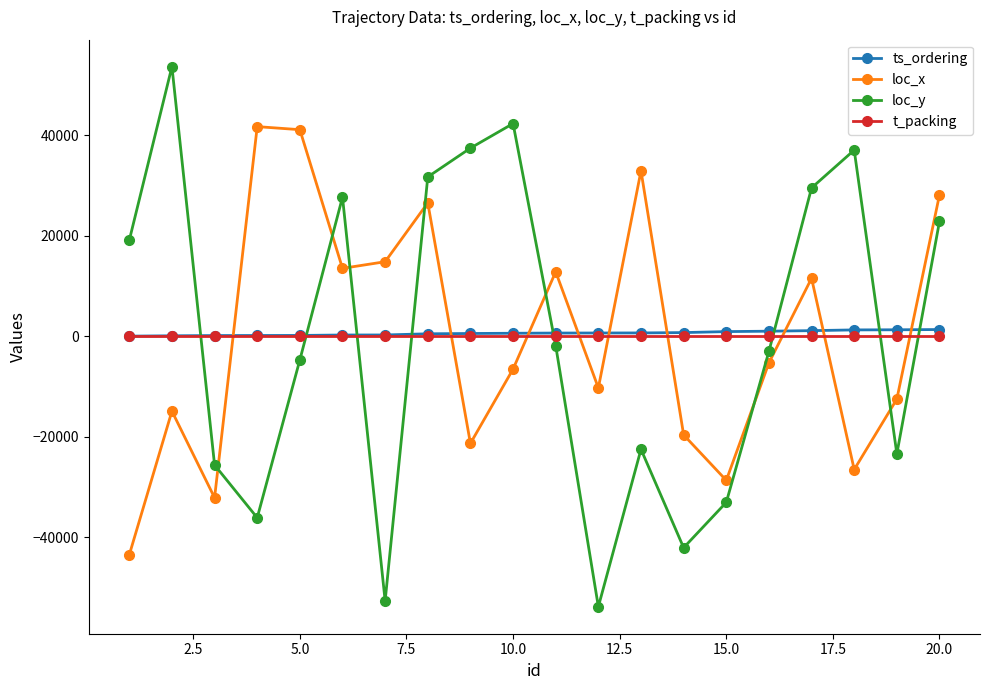

In loc_x, how many points are higher than both neighbors (excluding endpoints)?

6